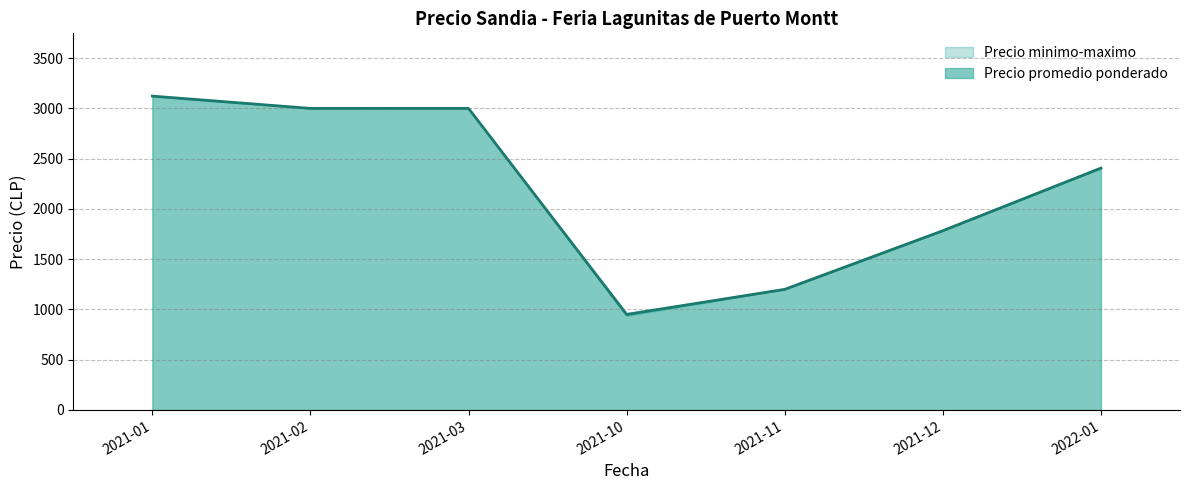

True or false: Precio maximo has a value of 1615 at 2021-11-18.

False